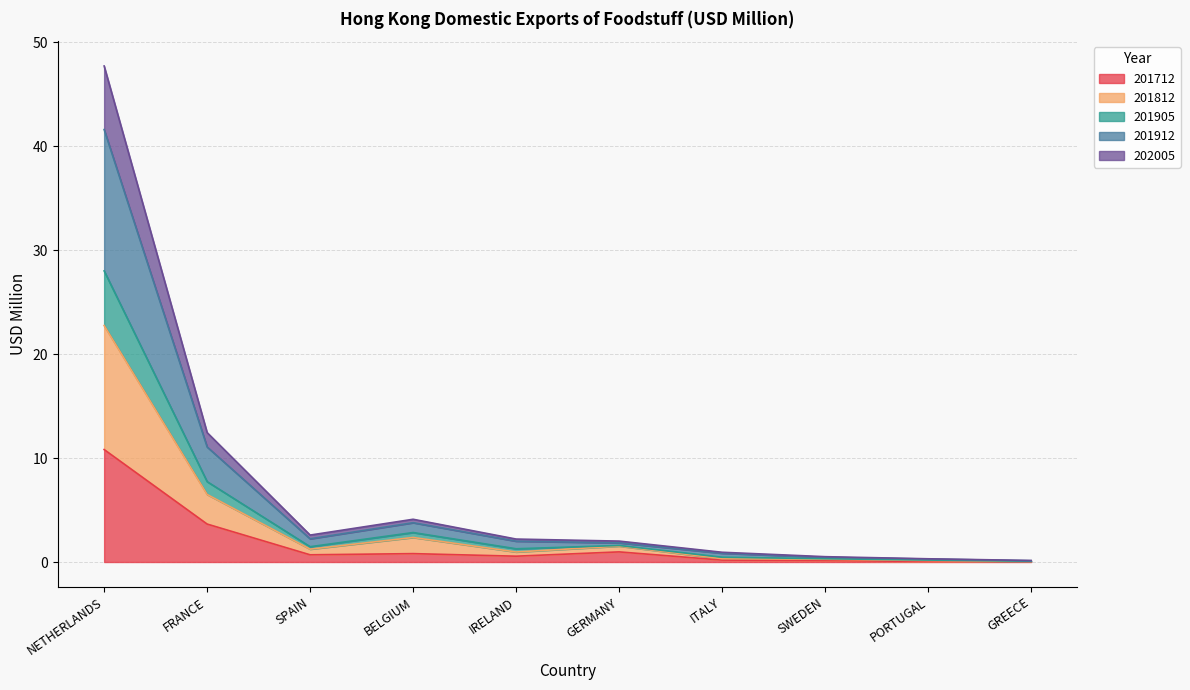

How many lines are shown in the chart?

5